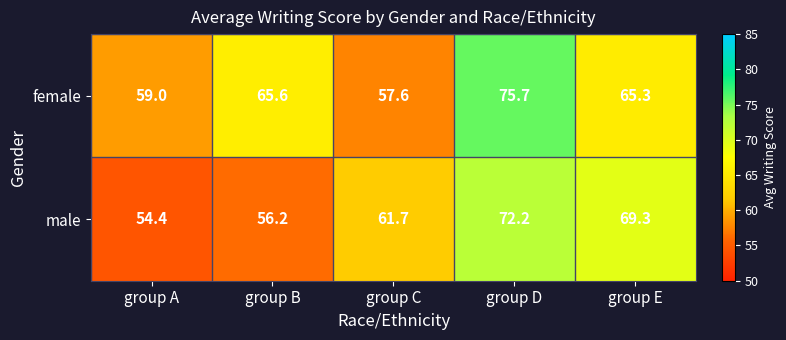

At group D, list the series in order from largest to smallest.

female, male